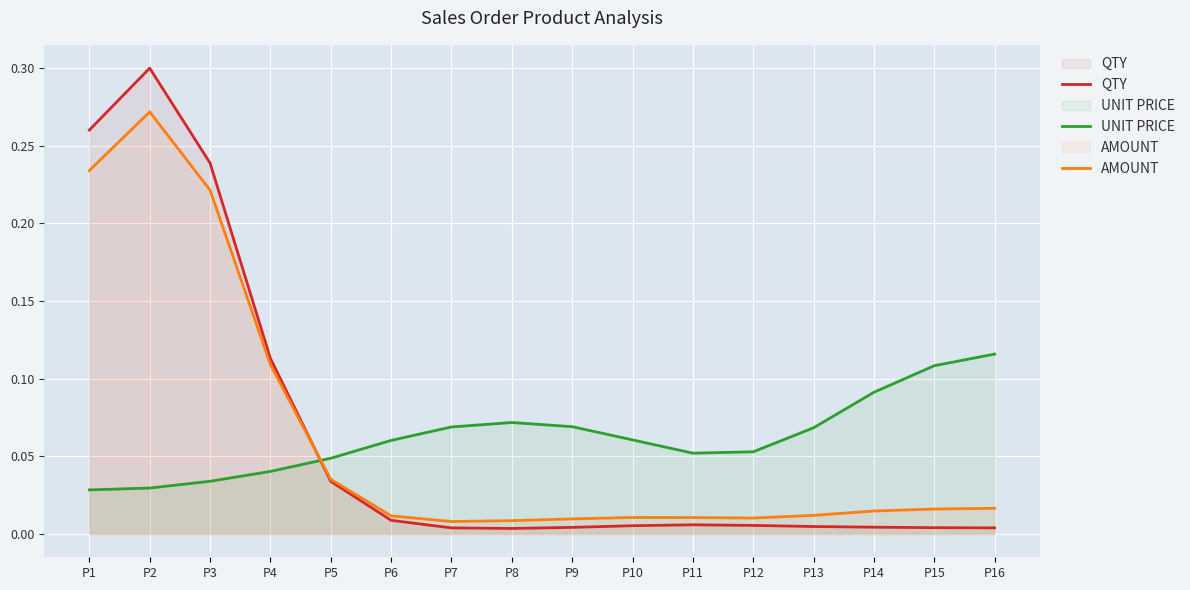

Where is the first local minimum for UNIT PRICE?

P11